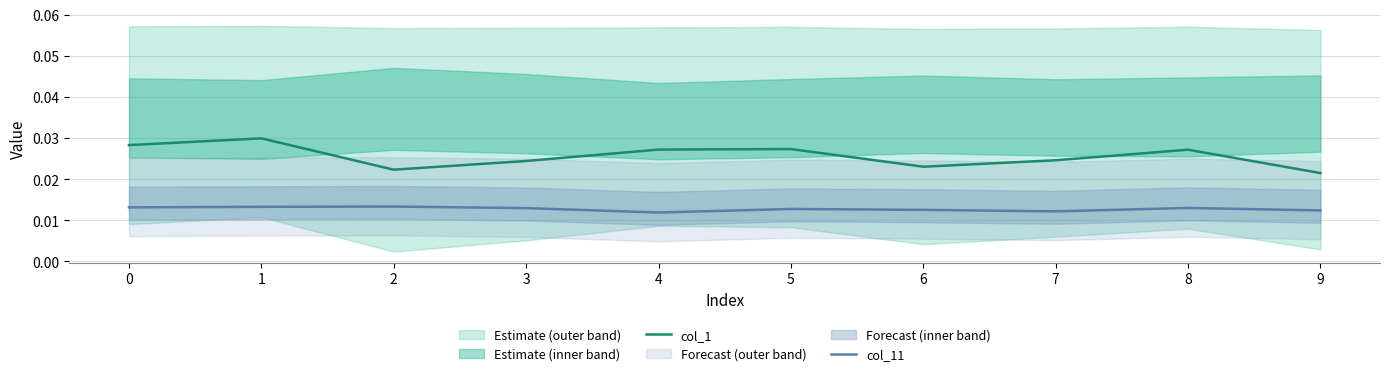

True or false: col_11 and col_1 cross at least once.

False